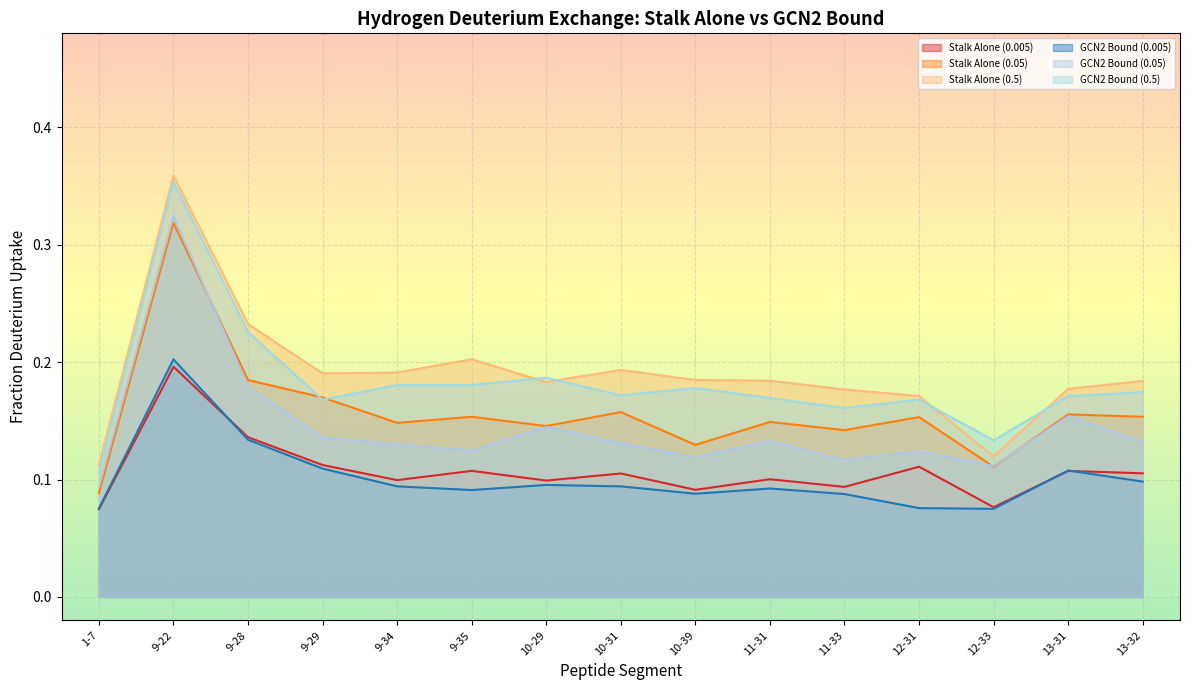

Which series has the largest total across all categories?

Stalk Alone (0.5)